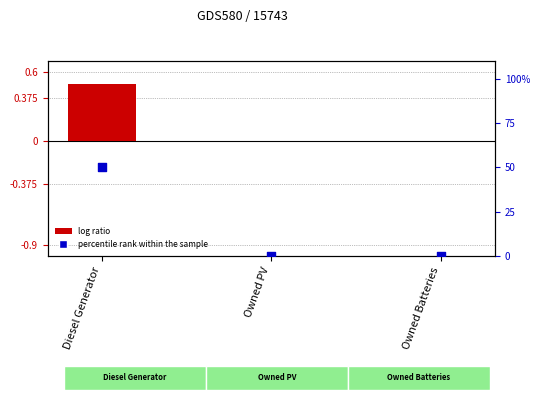

What is the total value across all series at Diesel Generator?

50.5